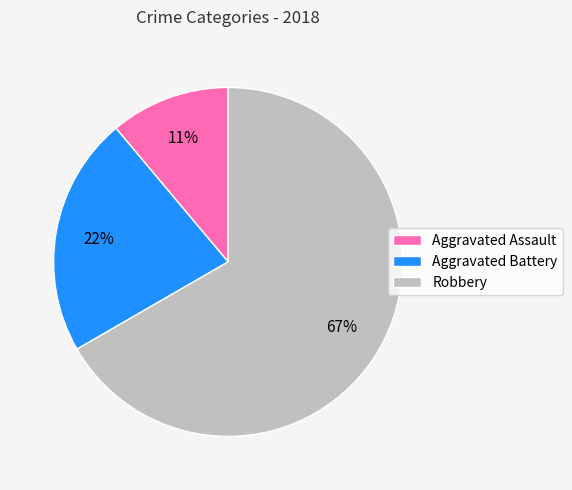

Do Robbery and Aggravated Battery together represent more than half of the pie?

Yes